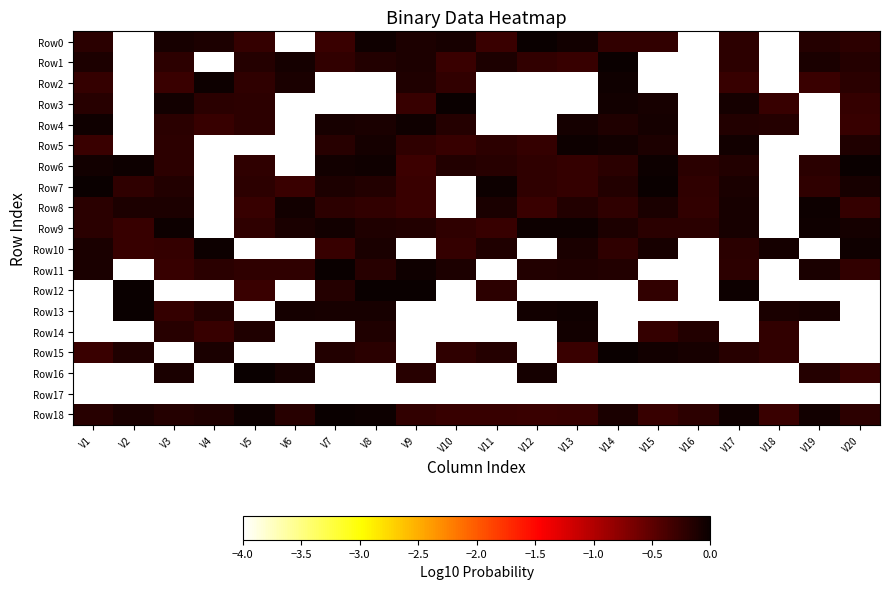

Reading left to right, transcribe all the data shown in this chart.

Row0: V1=-0.2	V2=-4.0	V3=-0.1	V4=-0.1	V5=-0.3	V6=-4.0	V7=-0.3	V8=-0.0	V9=-0.1	V10=-0.1	V11=-0.3	V12=-0.0	V13=-0.1	V14=-0.2	V15=-0.2	V16=-4.0	V17=-0.2	V18=-4.0	V19=-0.2	V20=-0.2
Row1: V1=-0.1	V2=-4.0	V3=-0.2	V4=-4.0	V5=-0.2	V6=-0.1	V7=-0.2	V8=-0.1	V9=-0.1	V10=-0.3	V11=-0.1	V12=-0.2	V13=-0.3	V14=-0.0	V15=-4.0	V16=-4.0	V17=-0.2	V18=-4.0	V19=-0.1	V20=-0.2
Row2: V1=-0.3	V2=-4.0	V3=-0.3	V4=-0.0	V5=-0.2	V6=-0.1	V7=-4.0	V8=-4.0	V9=-0.1	V10=-0.2	V11=-4.0	V12=-4.0	V13=-4.0	V14=-0.0	V15=-4.0	V16=-4.0	V17=-0.3	V18=-4.0	V19=-0.3	V20=-0.2
Row3: V1=-0.2	V2=-4.0	V3=-0.1	V4=-0.2	V5=-0.2	V6=-4.0	V7=-4.0	V8=-4.0	V9=-0.3	V10=-0.0	V11=-4.0	V12=-4.0	V13=-4.0	V14=-0.1	V15=-0.1	V16=-4.0	V17=-0.1	V18=-0.3	V19=-4.0	V20=-0.3
Row4: V1=-0.0	V2=-4.0	V3=-0.2	V4=-0.3	V5=-0.2	V6=-4.0	V7=-0.1	V8=-0.1	V9=-0.0	V10=-0.2	V11=-4.0	V12=-4.0	V13=-0.1	V14=-0.1	V15=-0.1	V16=-4.0	V17=-0.1	V18=-0.2	V19=-4.0	V20=-0.3
Row5: V1=-0.3	V2=-4.0	V3=-0.2	V4=-4.0	V5=-4.0	V6=-4.0	V7=-0.2	V8=-0.1	V9=-0.2	V10=-0.3	V11=-0.2	V12=-0.3	V13=-0.0	V14=-0.1	V15=-0.1	V16=-4.0	V17=-0.1	V18=-4.0	V19=-4.0	V20=-0.1
Row6: V1=-0.1	V2=-0.0	V3=-0.2	V4=-4.0	V5=-0.2	V6=-4.0	V7=-0.1	V8=-0.0	V9=-0.3	V10=-0.1	V11=-0.2	V12=-0.2	V13=-0.3	V14=-0.2	V15=-0.0	V16=-0.2	V17=-0.1	V18=-4.0	V19=-0.2	V20=-0.0
Row7: V1=-0.0	V2=-0.2	V3=-0.2	V4=-4.0	V5=-0.2	V6=-0.3	V7=-0.1	V8=-0.1	V9=-0.3	V10=-4.0	V11=-0.0	V12=-0.2	V13=-0.3	V14=-0.2	V15=-0.0	V16=-0.2	V17=-0.1	V18=-4.0	V19=-0.2	V20=-0.1
Row8: V1=-0.2	V2=-0.1	V3=-0.1	V4=-4.0	V5=-0.3	V6=-0.0	V7=-0.2	V8=-0.2	V9=-0.3	V10=-4.0	V11=-0.1	V12=-0.3	V13=-0.1	V14=-0.2	V15=-0.1	V16=-0.2	V17=-0.1	V18=-4.0	V19=-0.0	V20=-0.3
Row9: V1=-0.2	V2=-0.3	V3=-0.0	V4=-4.0	V5=-0.2	V6=-0.1	V7=-0.1	V8=-0.1	V9=-0.1	V10=-0.2	V11=-0.3	V12=-0.0	V13=-0.0	V14=-0.1	V15=-0.2	V16=-0.2	V17=-0.1	V18=-4.0	V19=-0.0	V20=-0.1
Row10: V1=-0.1	V2=-0.3	V3=-0.3	V4=-0.0	V5=-4.0	V6=-4.0	V7=-0.3	V8=-0.1	V9=-4.0	V10=-0.3	V11=-0.1	V12=-4.0	V13=-0.1	V14=-0.2	V15=-0.1	V16=-4.0	V17=-0.2	V18=-0.1	V19=-4.0	V20=-0.0
Row11: V1=-0.1	V2=-4.0	V3=-0.3	V4=-0.2	V5=-0.2	V6=-0.2	V7=-0.0	V8=-0.2	V9=-0.0	V10=-0.1	V11=-4.0	V12=-0.1	V13=-0.1	V14=-0.2	V15=-4.0	V16=-4.0	V17=-0.2	V18=-4.0	V19=-0.1	V20=-0.2
Row12: V1=-4.0	V2=-0.0	V3=-4.0	V4=-4.0	V5=-0.3	V6=-4.0	V7=-0.2	V8=-0.0	V9=-0.0	V10=-4.0	V11=-0.2	V12=-4.0	V13=-4.0	V14=-4.0	V15=-0.2	V16=-4.0	V17=-0.0	V18=-4.0	V19=-4.0	V20=-4.0
Row13: V1=-4.0	V2=-0.0	V3=-0.3	V4=-0.1	V5=-4.0	V6=-0.1	V7=-0.1	V8=-0.1	V9=-4.0	V10=-4.0	V11=-4.0	V12=-0.1	V13=-0.0	V14=-4.0	V15=-4.0	V16=-4.0	V17=-4.0	V18=-0.1	V19=-0.1	V20=-4.0
Row14: V1=-4.0	V2=-4.0	V3=-0.2	V4=-0.3	V5=-0.1	V6=-4.0	V7=-4.0	V8=-0.1	V9=-4.0	V10=-4.0	V11=-4.0	V12=-4.0	V13=-0.1	V14=-4.0	V15=-0.3	V16=-0.1	V17=-4.0	V18=-0.2	V19=-4.0	V20=-4.0
Row15: V1=-0.3	V2=-0.1	V3=-4.0	V4=-0.1	V5=-4.0	V6=-4.0	V7=-0.1	V8=-0.2	V9=-4.0	V10=-0.2	V11=-0.2	V12=-4.0	V13=-0.3	V14=-0.0	V15=-0.0	V16=-0.1	V17=-0.2	V18=-0.2	V19=-4.0	V20=-4.0
Row16: V1=-4.0	V2=-4.0	V3=-0.1	V4=-4.0	V5=-0.0	V6=-0.1	V7=-4.0	V8=-4.0	V9=-0.2	V10=-4.0	V11=-4.0	V12=-0.1	V13=-4.0	V14=-4.0	V15=-4.0	V16=-4.0	V17=-4.0	V18=-4.0	V19=-0.2	V20=-0.3
Row17: V1=-4.0	V2=-4.0	V3=-4.0	V4=-4.0	V5=-4.0	V6=-4.0	V7=-4.0	V8=-4.0	V9=-4.0	V10=-4.0	V11=-4.0	V12=-4.0	V13=-4.0	V14=-4.0	V15=-4.0	V16=-4.0	V17=-4.0	V18=-4.0	V19=-4.0	V20=-4.0
Row18: V1=-0.2	V2=-0.1	V3=-0.2	V4=-0.1	V5=-0.0	V6=-0.2	V7=-0.0	V8=-0.0	V9=-0.2	V10=-0.3	V11=-0.3	V12=-0.3	V13=-0.3	V14=-0.1	V15=-0.3	V16=-0.2	V17=-0.0	V18=-0.3	V19=-0.1	V20=-0.2